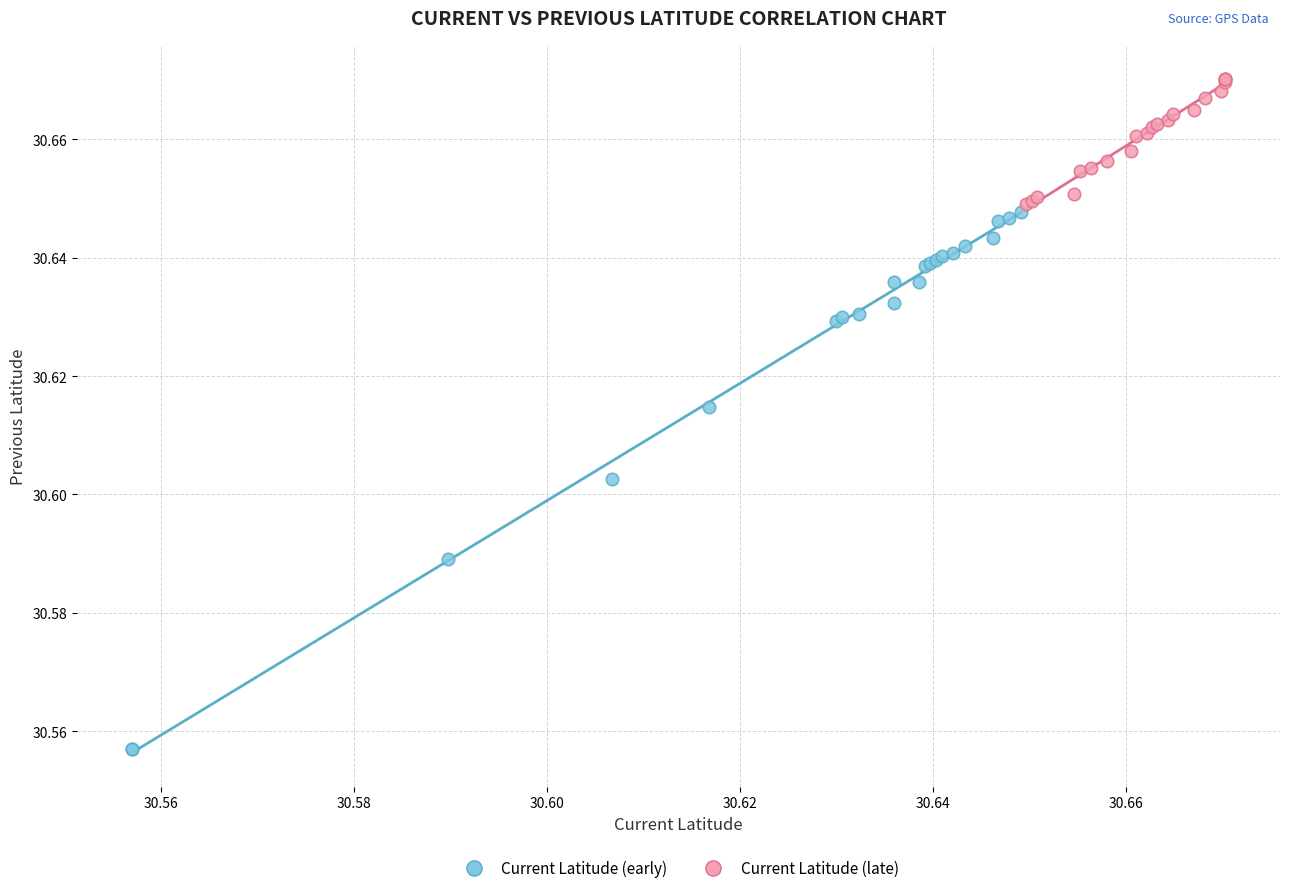

Which series reaches the maximum Y coordinate?

Current Latitude (late)